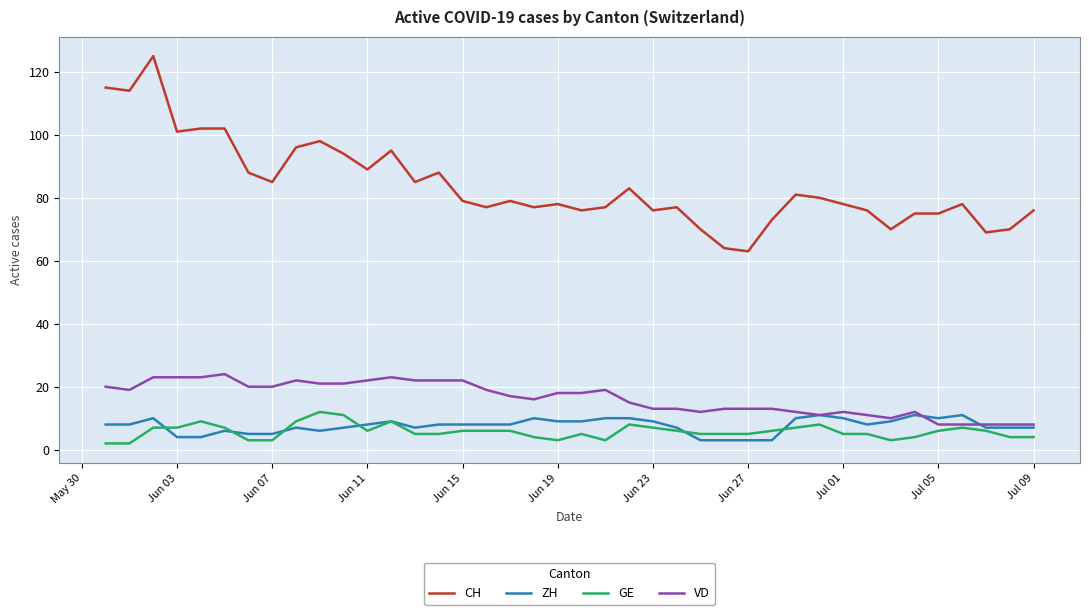

True or false: CH and GE intersect in this chart.

False